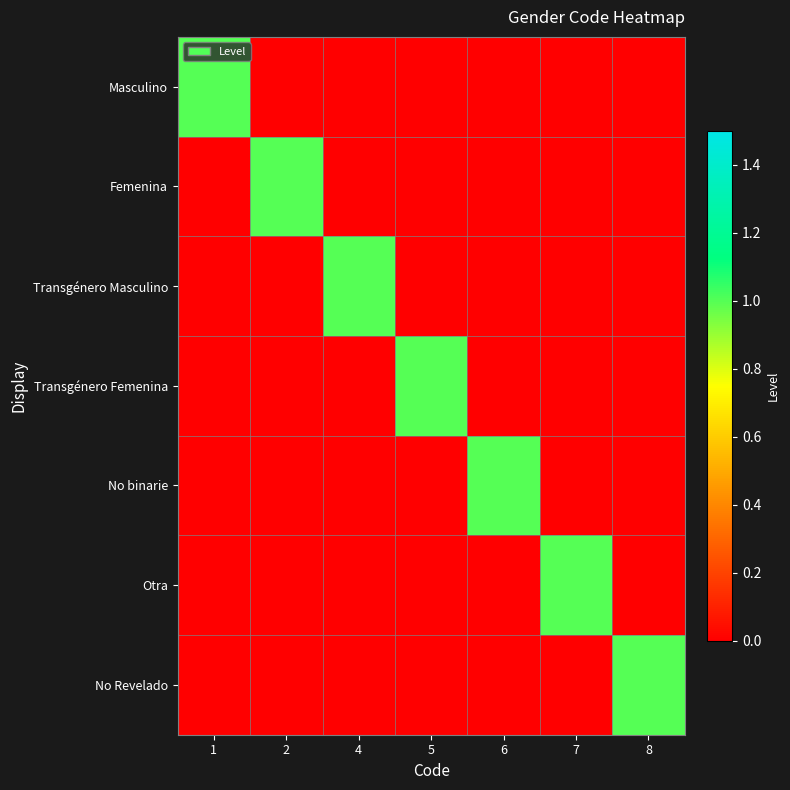

At which category does the chart reach its peak across all series?

1